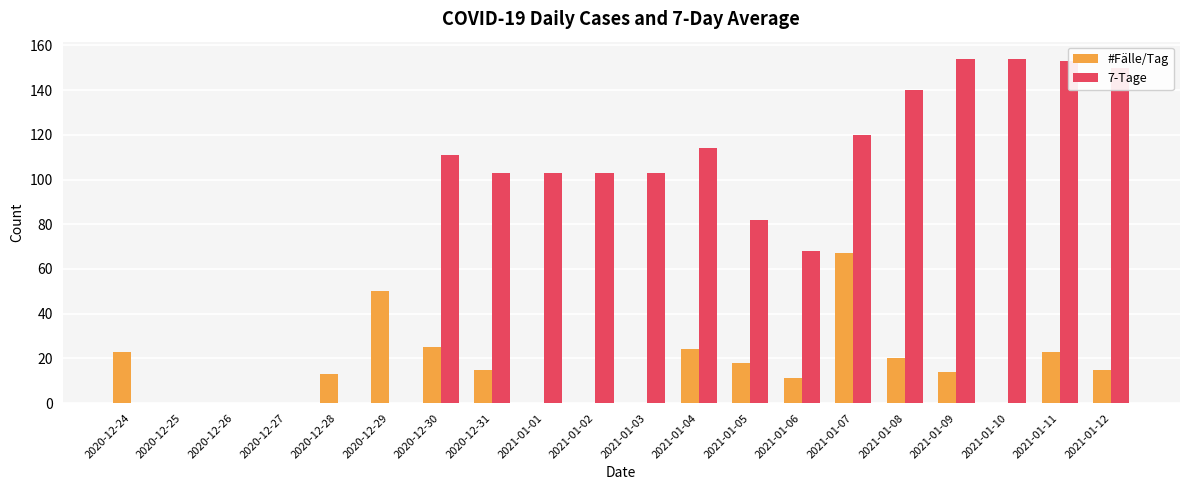

What is the sum of all 7-Tage values?

1658